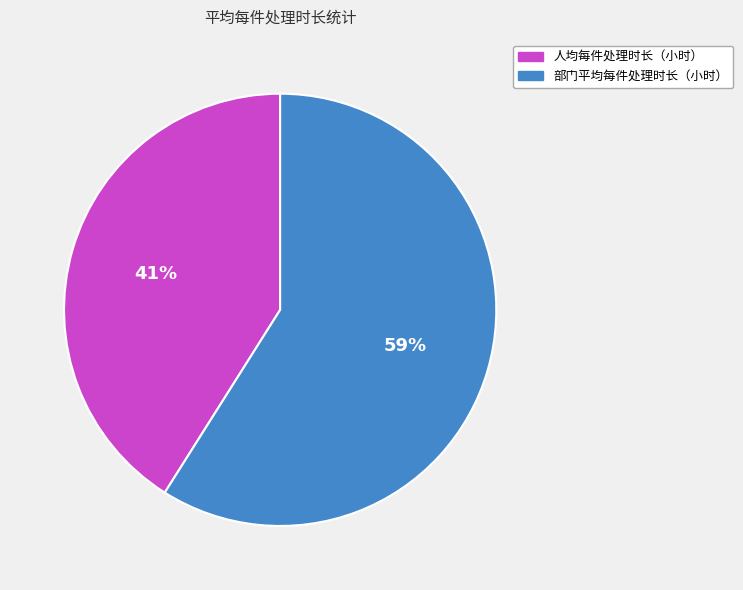

What is the smallest slice in the pie chart?

人均每件处理时长（小时）